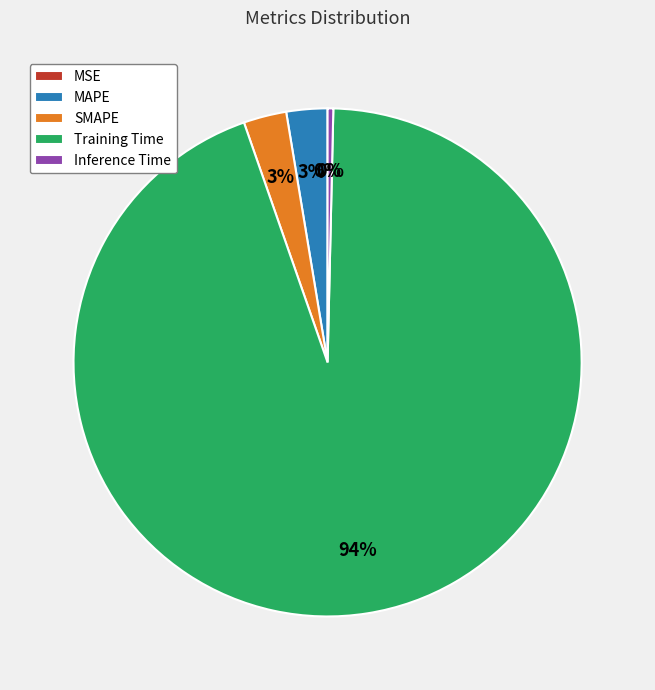

Which slice is the largest?

Training Time